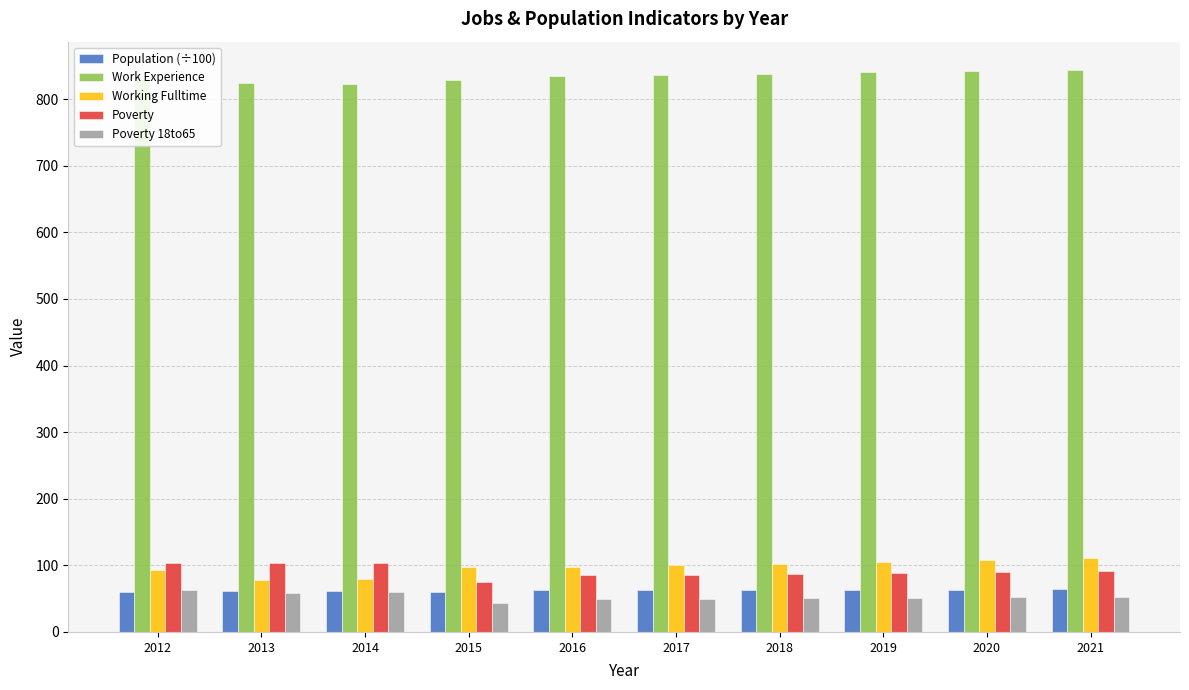

What is the highest value of the Population (÷100) series?

63.8